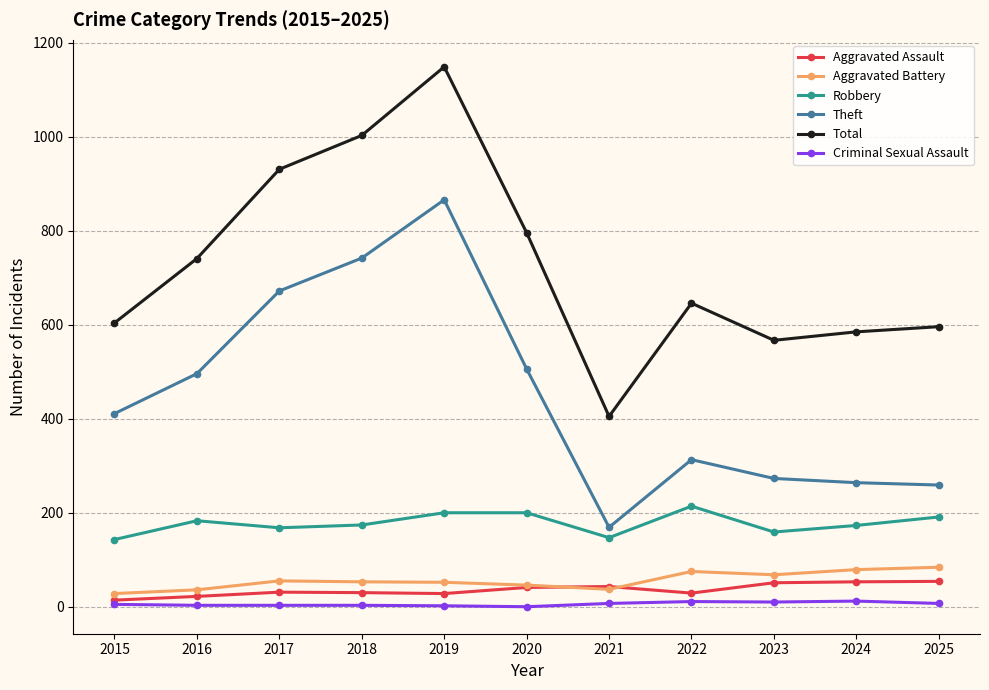

The value of Theft at 2022 is 313. True or false?

True